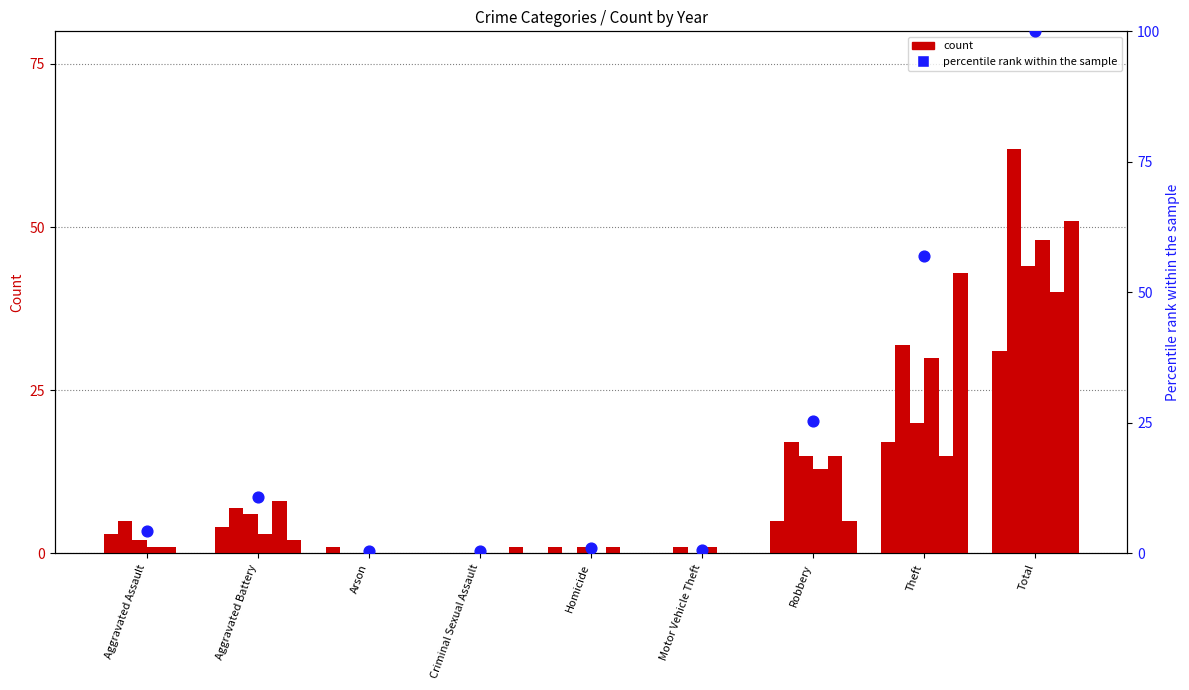

What is the change in value from Robbery to Theft?

+31.5